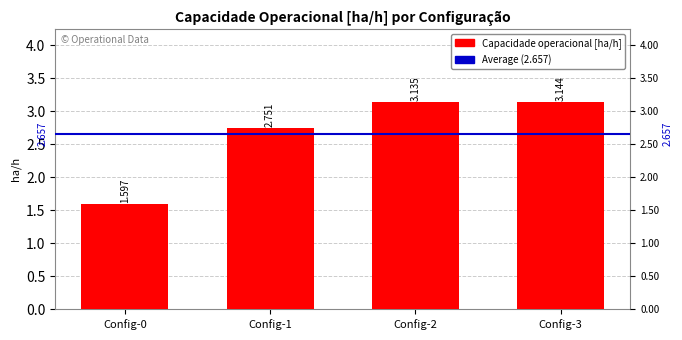

The chart shows a value of 0.7 at Config-1. True or false?

False